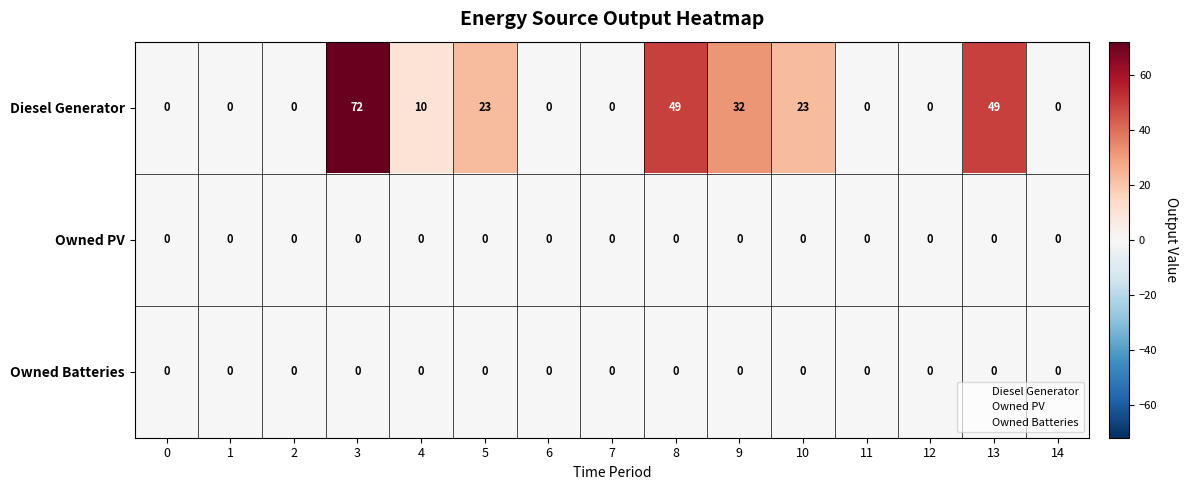

Which series has the largest total across all categories?

Diesel Generator